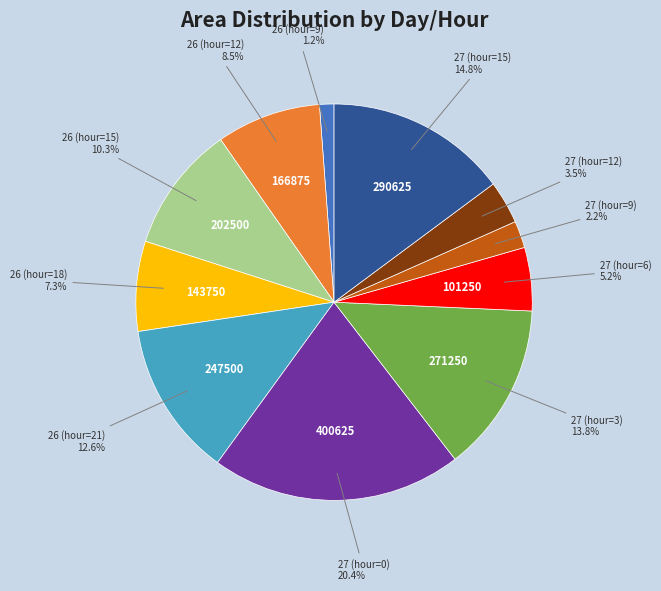

Is there a majority slice in this chart?

No